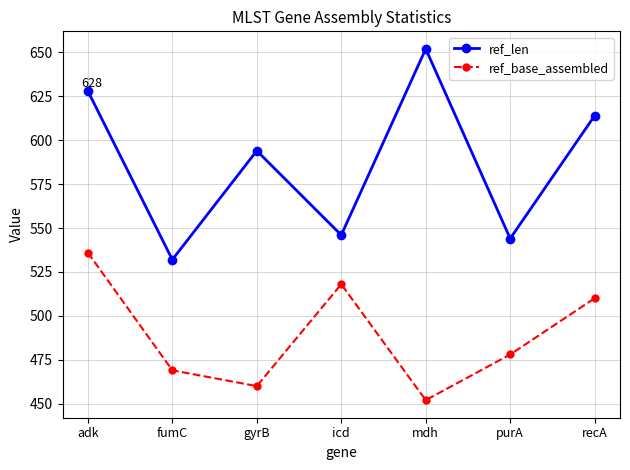

Which category has the highest value in the ref_len series?

mdh